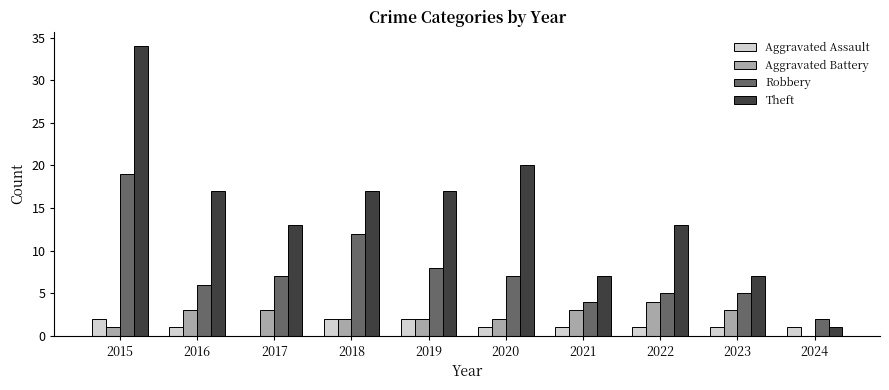

Reading right to left, list all the values displayed in this chart.

Aggravated Assault: 2024=1	2023=1	2022=1	2021=1	2020=1	2019=2	2018=2	2017=0	2016=1	2015=2
Aggravated Battery: 2024=0	2023=3	2022=4	2021=3	2020=2	2019=2	2018=2	2017=3	2016=3	2015=1
Robbery: 2024=2	2023=5	2022=5	2021=4	2020=7	2019=8	2018=12	2017=7	2016=6	2015=19
Theft: 2024=1	2023=7	2022=13	2021=7	2020=20	2019=17	2018=17	2017=13	2016=17	2015=34